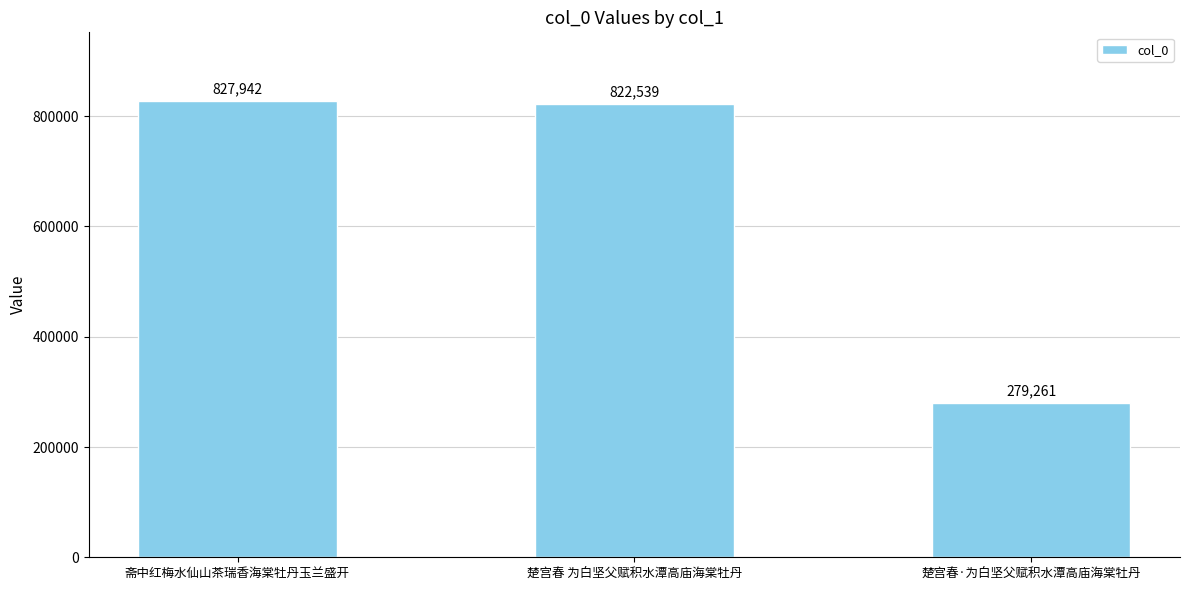

What is the ratio of the value at 楚宫春·为白坚父赋积水潭高庙海棠牡丹 to the value at 楚宫春 为白坚父赋积水潭高庙海棠牡丹?

0.3